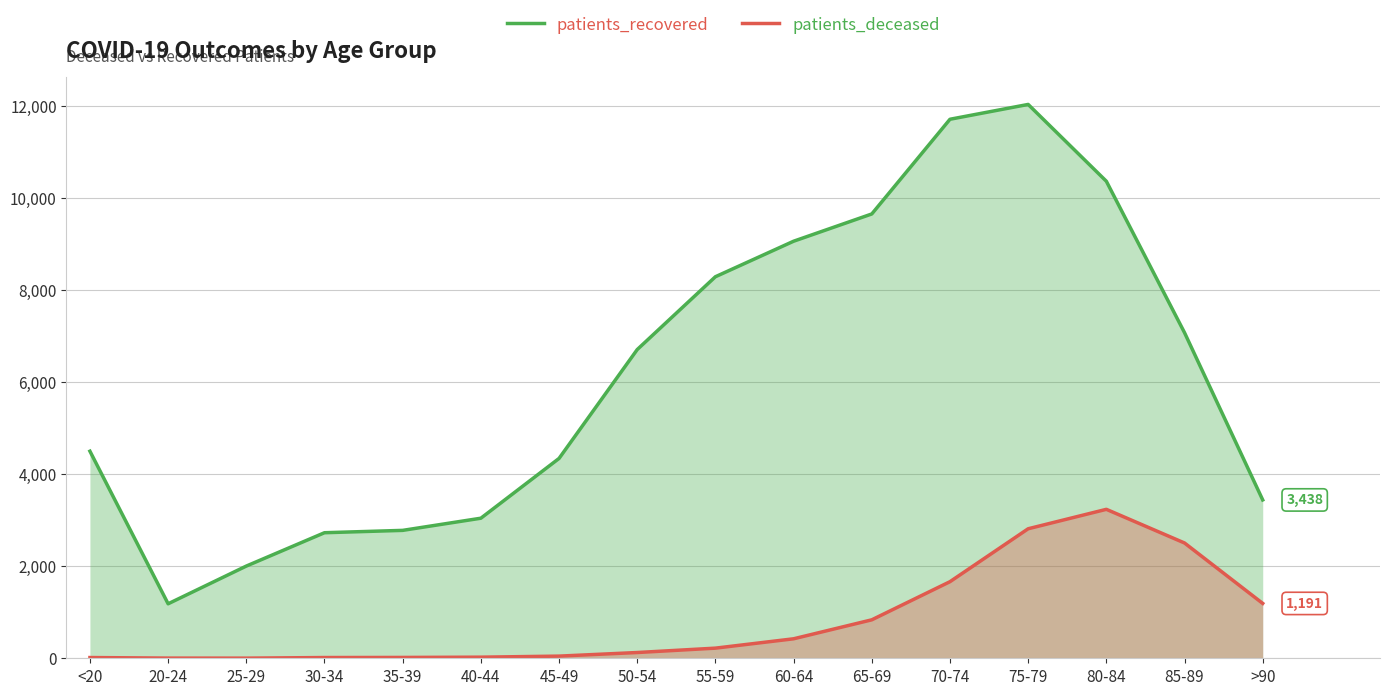

Which series has the largest total across all categories?

patients_recovered